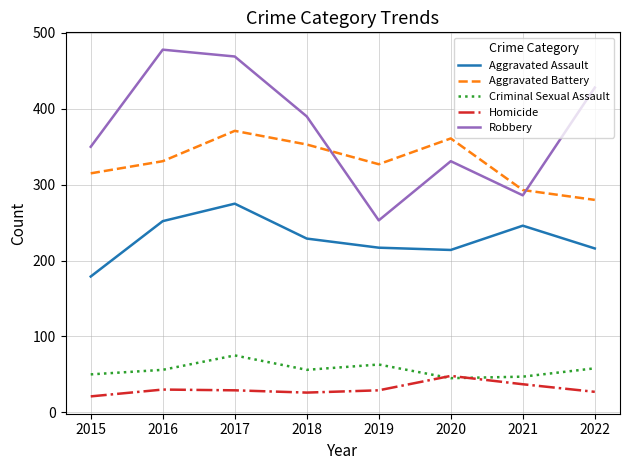

What is the total value across all series at 2017?

1219